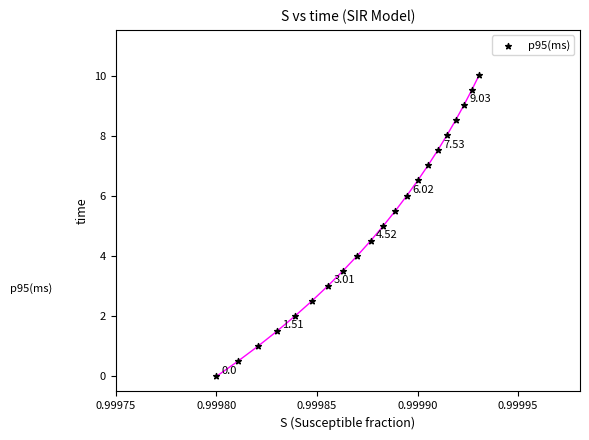

What is the range of Y values (max minus min)?

10.0